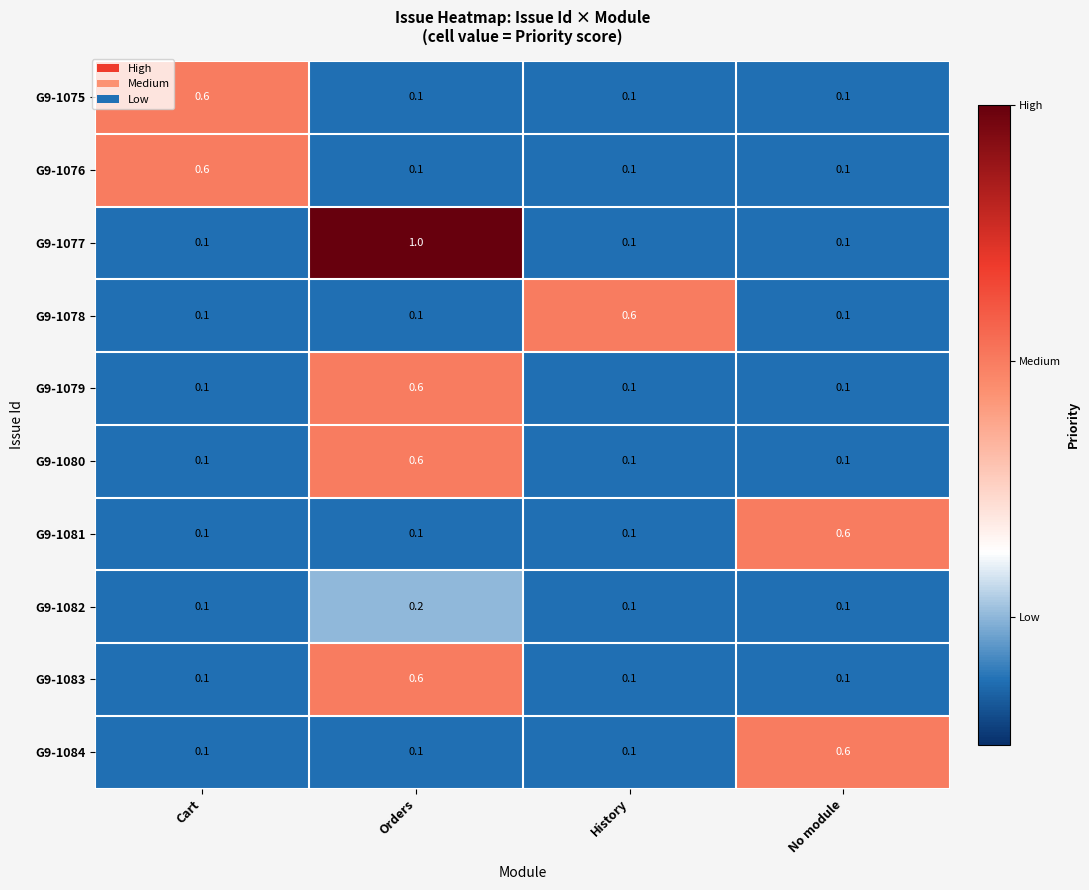

True or false: G9-1080 has a value of 0.1 at Orders.

False